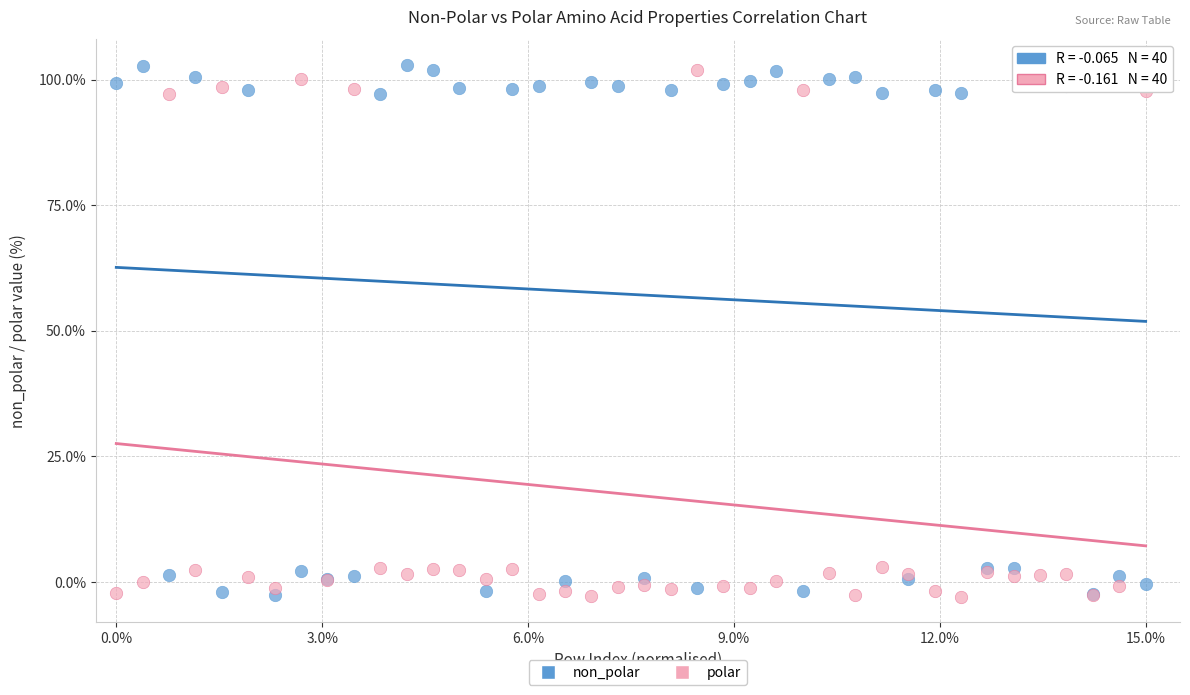

What is the X range (max minus min) for the scatter plot?

15.0